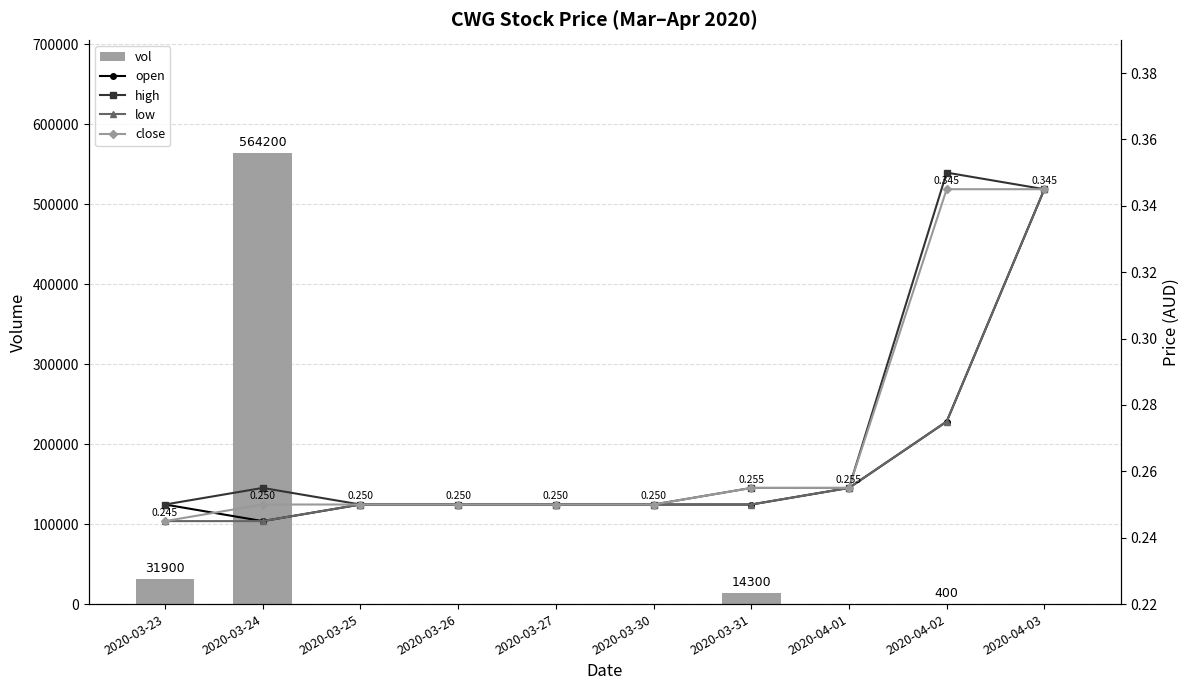

What is the label of the 5th bar from the right?

2020-03-30